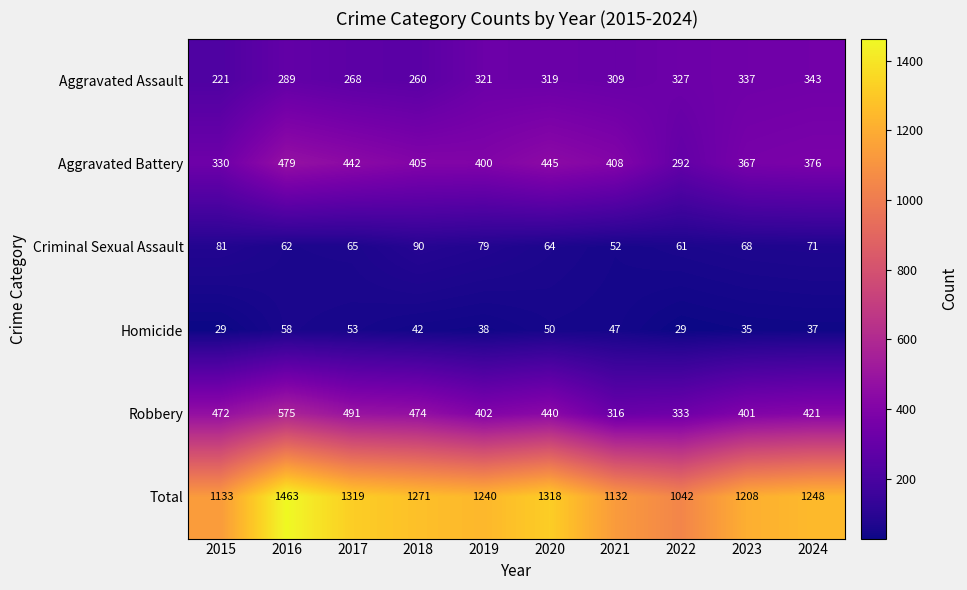

Which series changed the most between 2021 and 2023?

Robbery